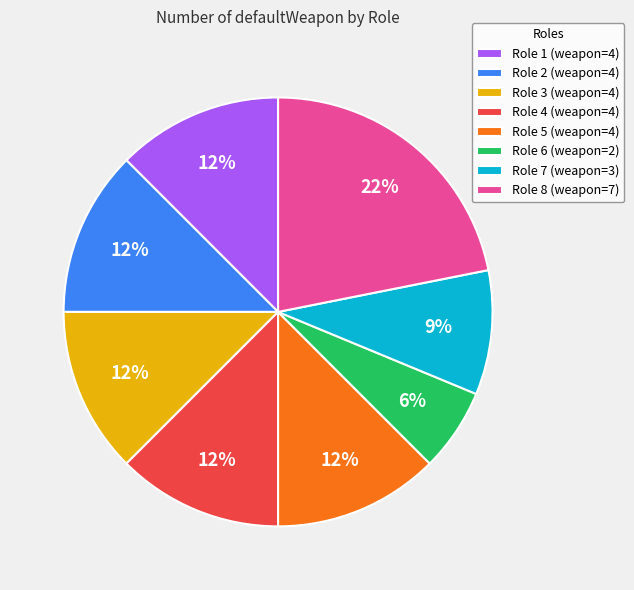

To the nearest percent, what is the average slice percentage?

12%